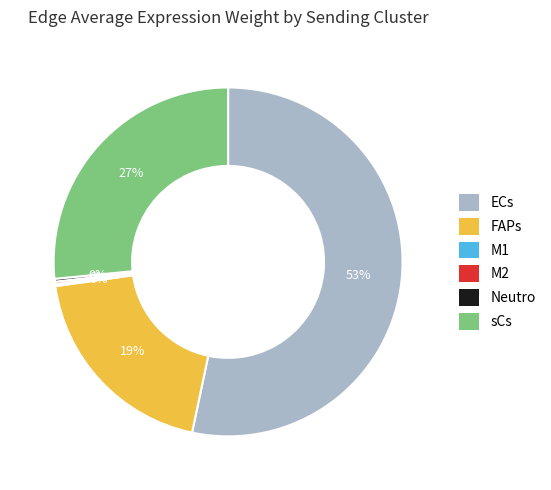

The FAPs slice represents 14% of the pie. True or false?

False